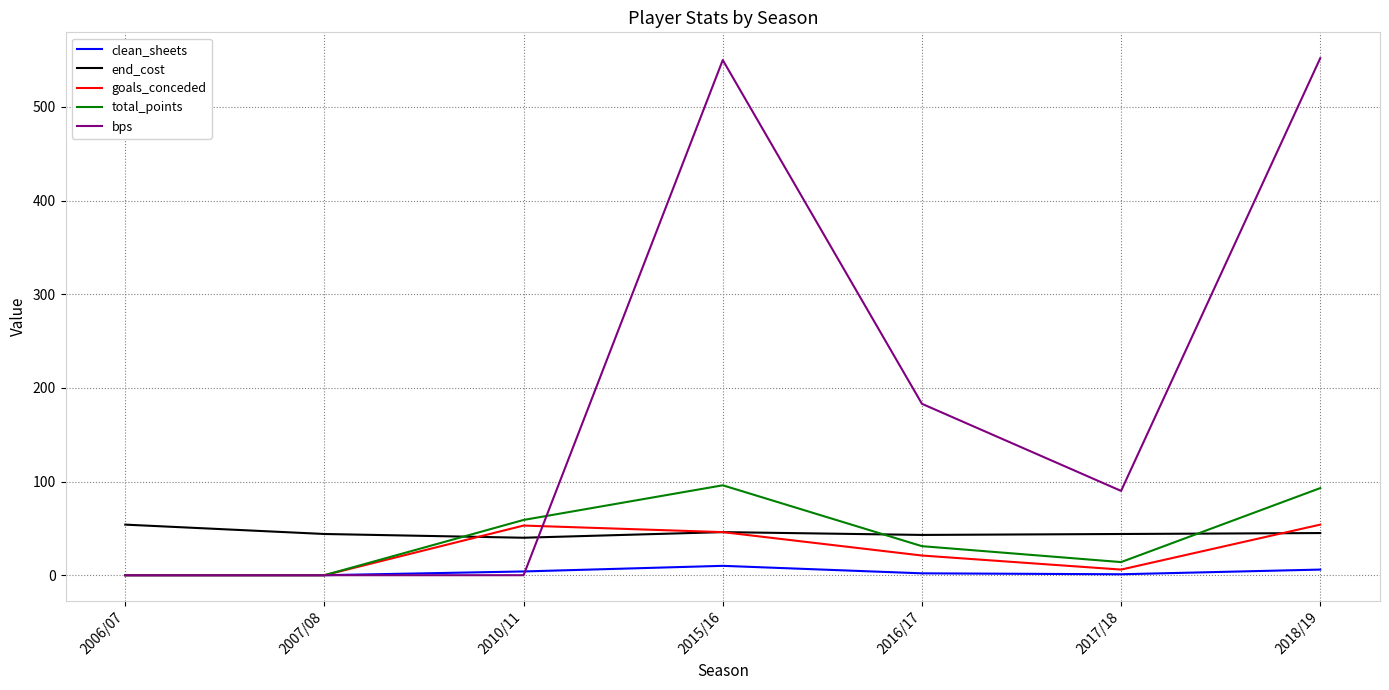

At which label is bps closest to 276?

2016/17